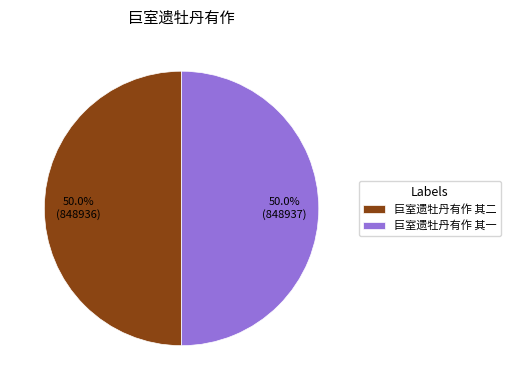

What is the total percentage of 巨室遗牡丹有作 其二 and 巨室遗牡丹有作 其一?

100.0%